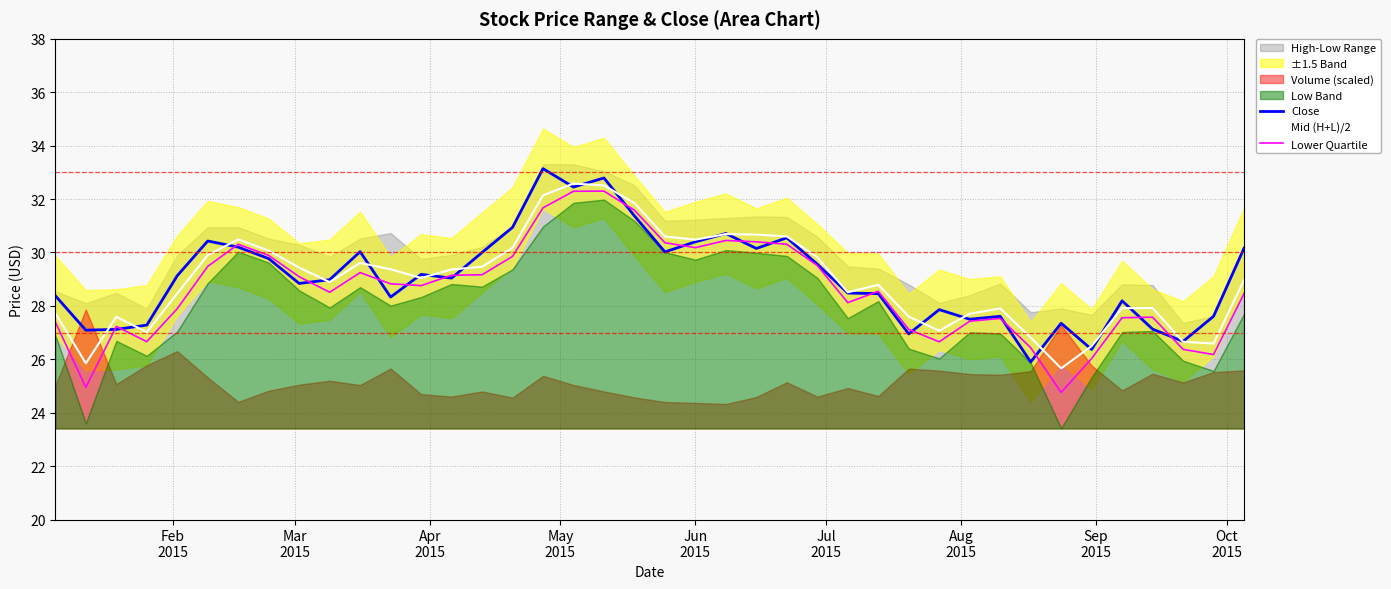

What is the sum of all Close values?

1162.1